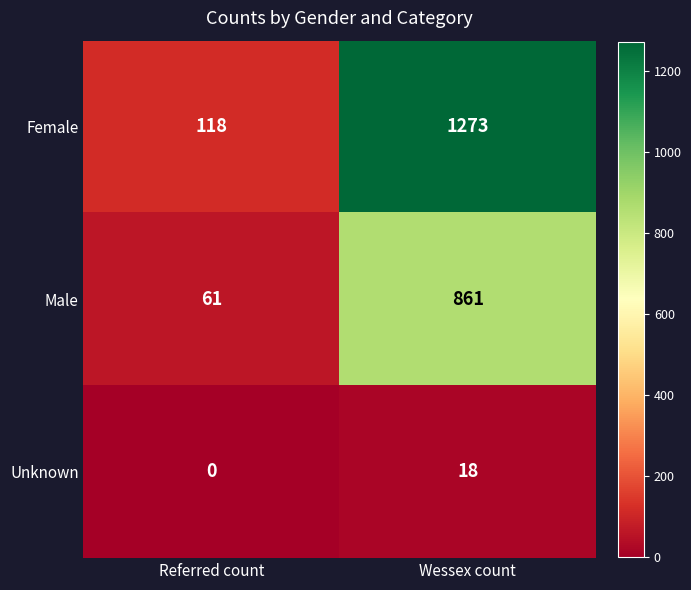

At which label is Female closest to 695?

Referred count